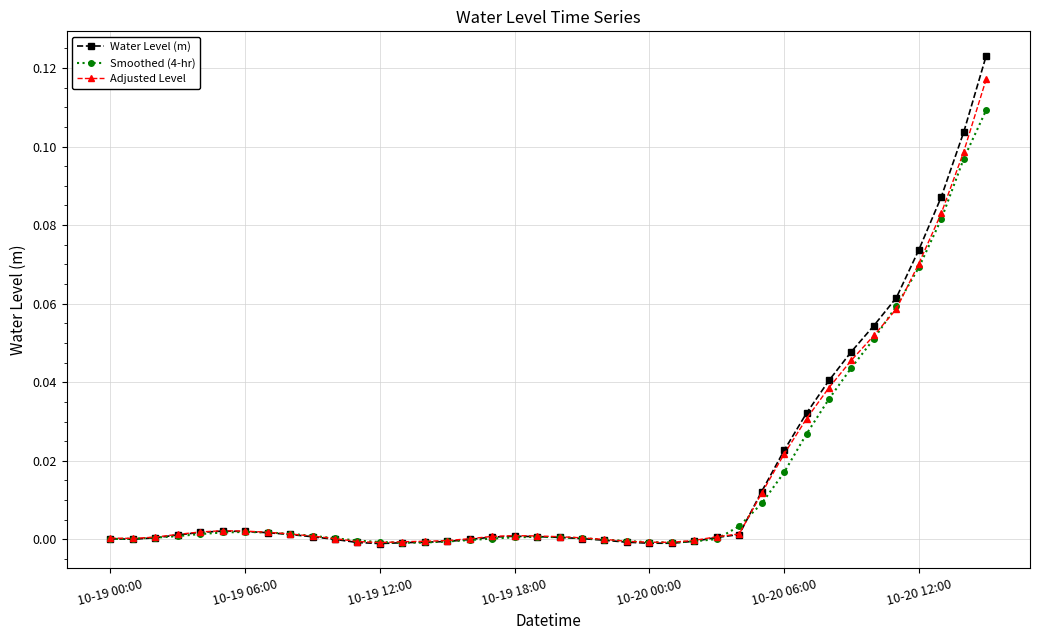

True or false: Water Level (m) has more than 1 points higher than both neighbors.

True